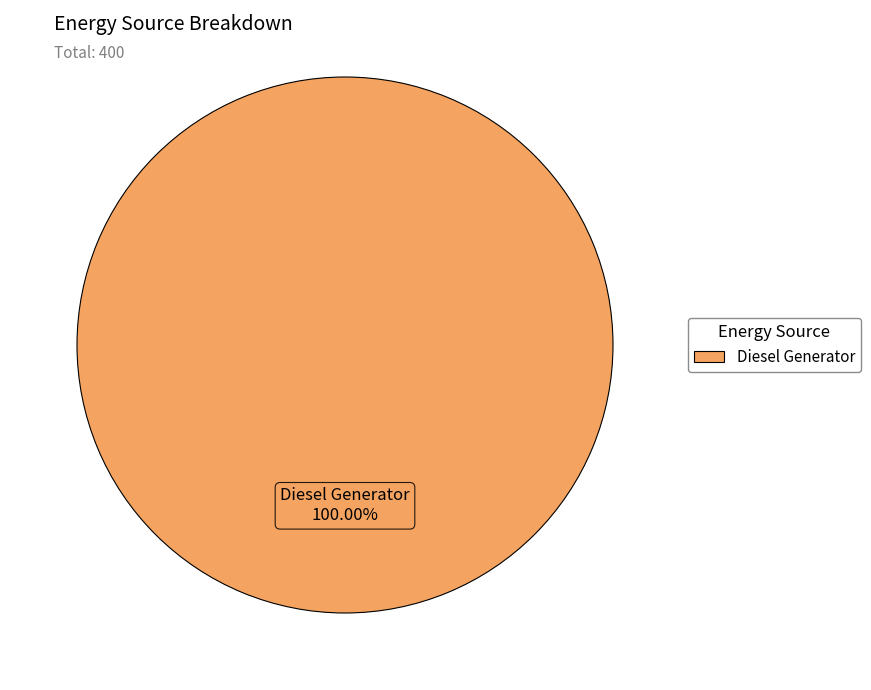

Does any single category account for the majority?

Yes